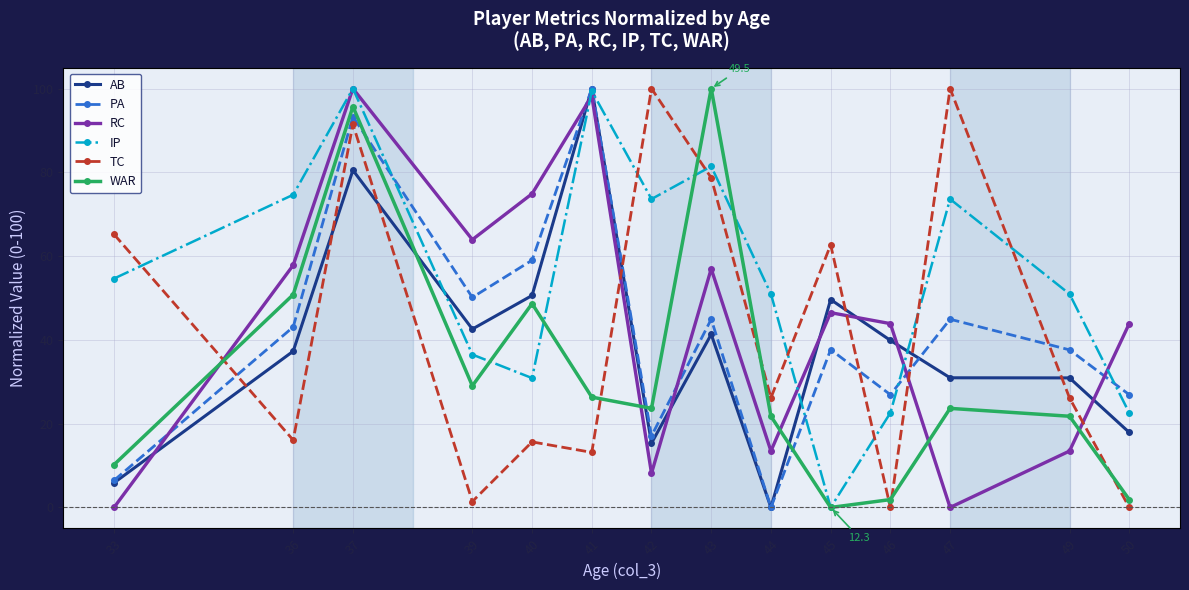

What is the maximum value shown in the chart?

100.0